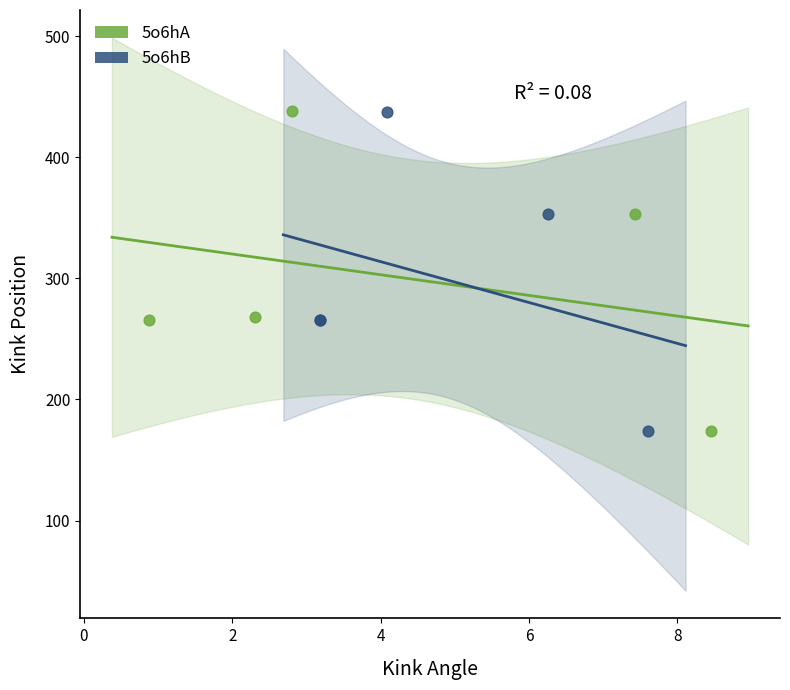

Which series has the widest spread of Y values?

5o6hA